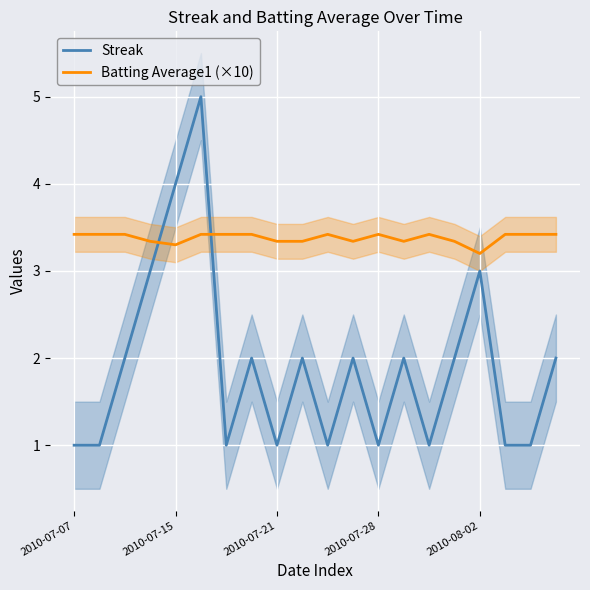

At which label does Batting Average1 (×10) reach its peak?

2010-07-07